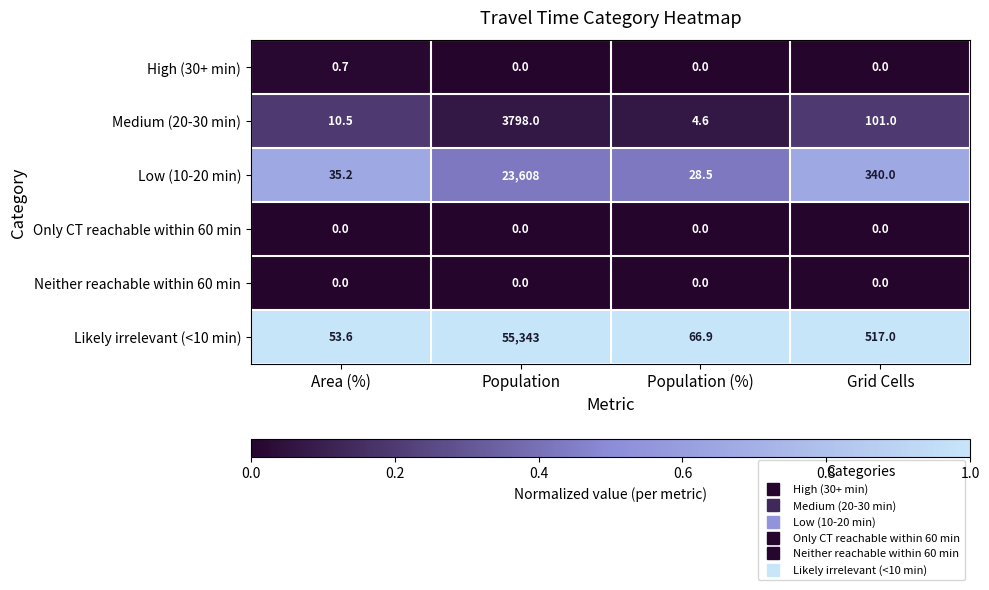

How many series are shown in this chart?

6